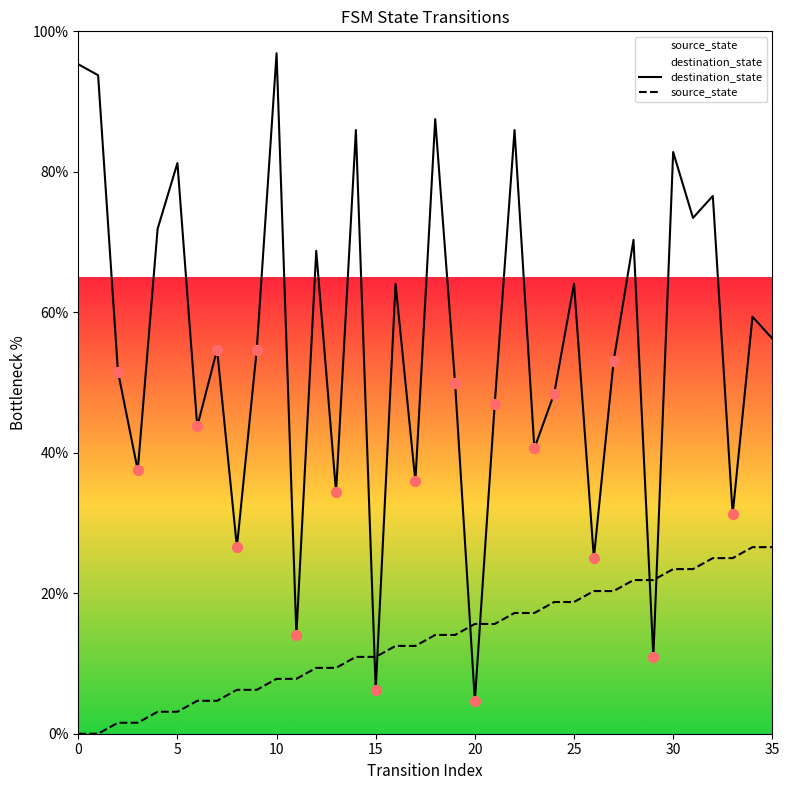

Which series contains the highest Y value?

destination_state